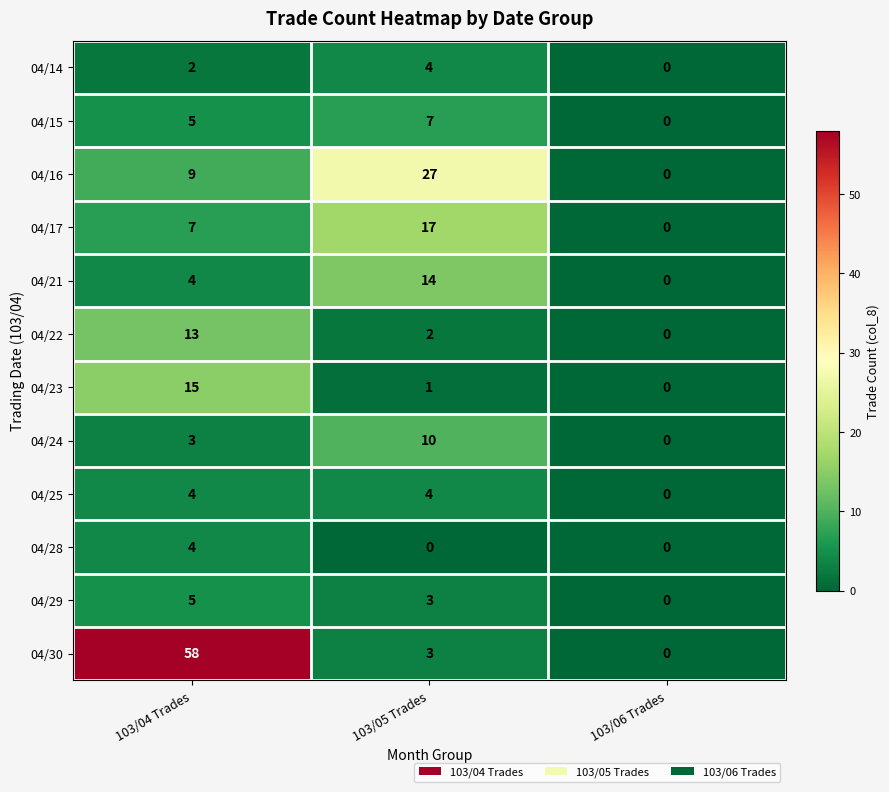

At which category is the sum across all series the highest?

103/04 Trades